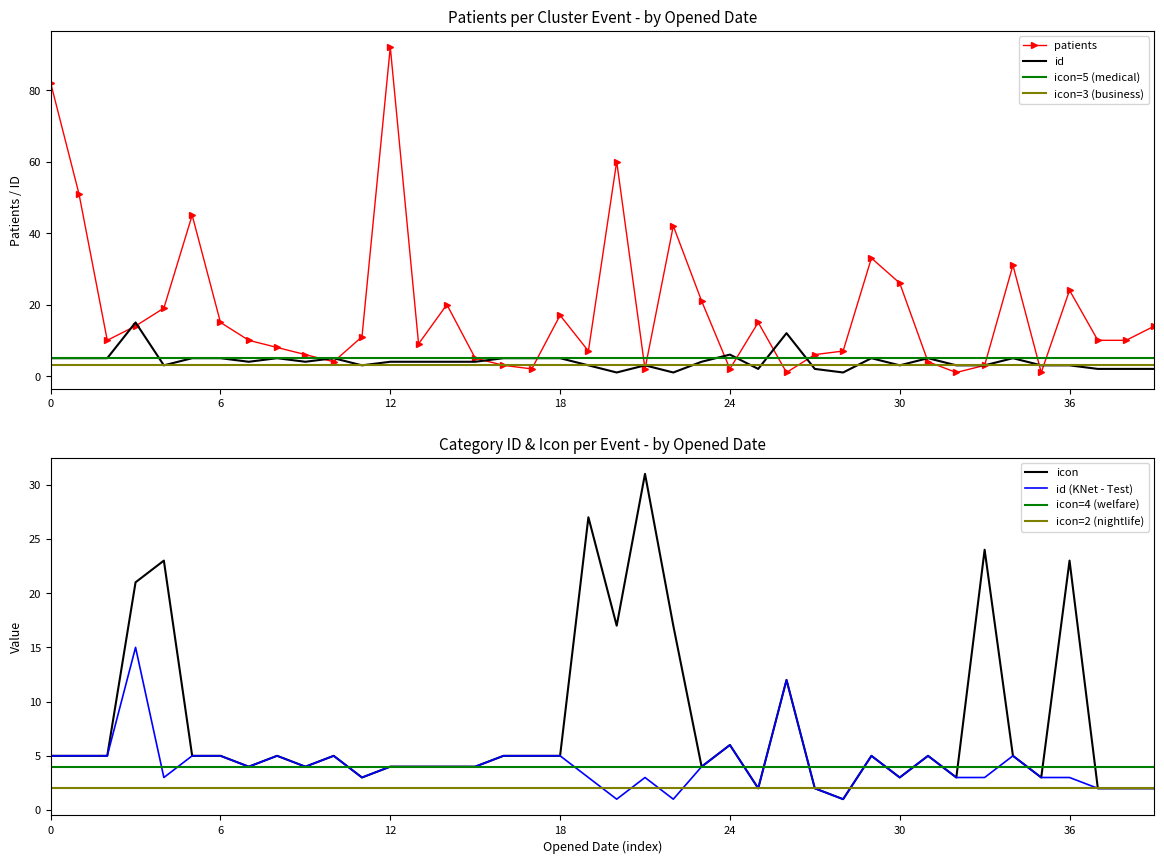

The patients series shows 2 at 24. True or false?

True